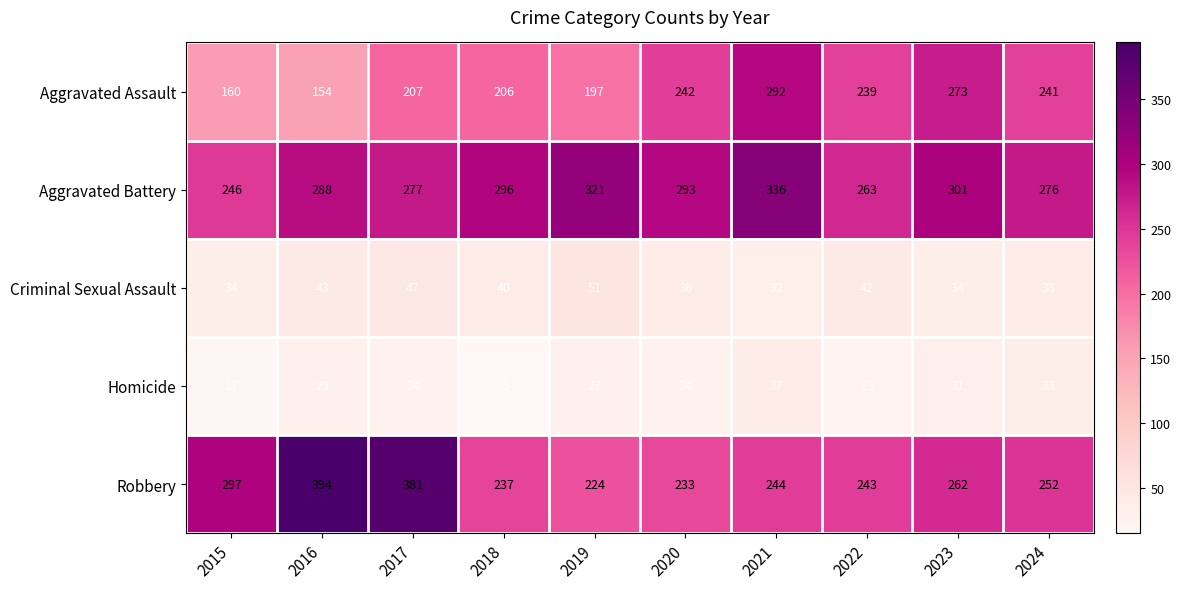

At 2021, list the series in order from smallest to largest.

Criminal Sexual Assault, Homicide, Robbery, Aggravated Assault, Aggravated Battery